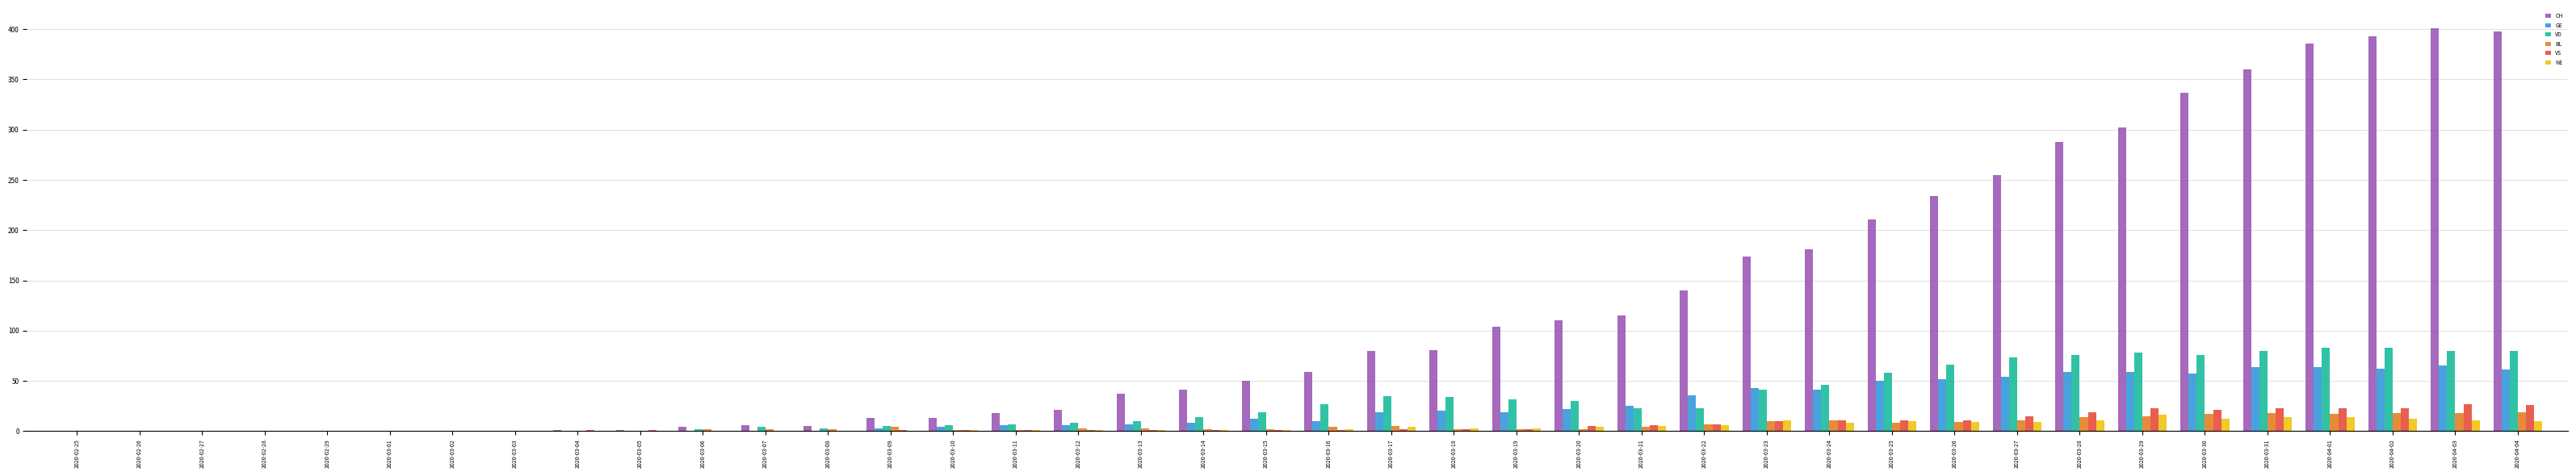

Which series has the largest range (max minus min)?

CH